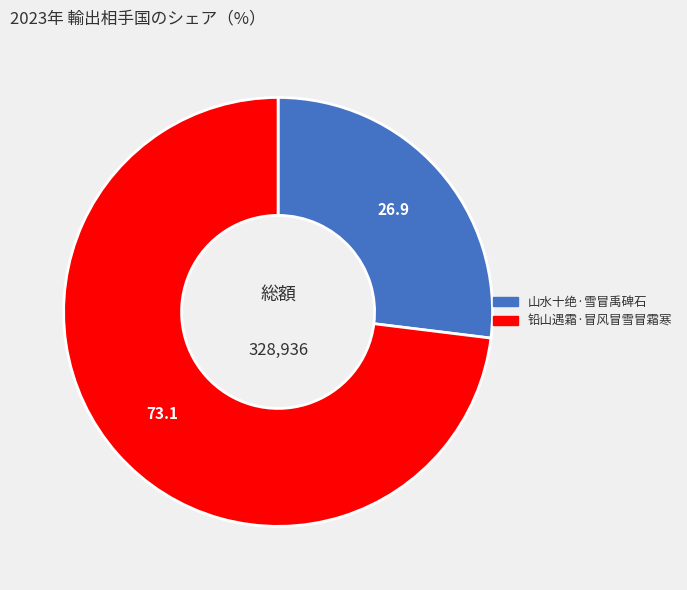

Is the sum of 铅山遇霜·冒风冒雪冒霜寒 and 山水十绝·雪冒禹碑石 greater than half?

Yes